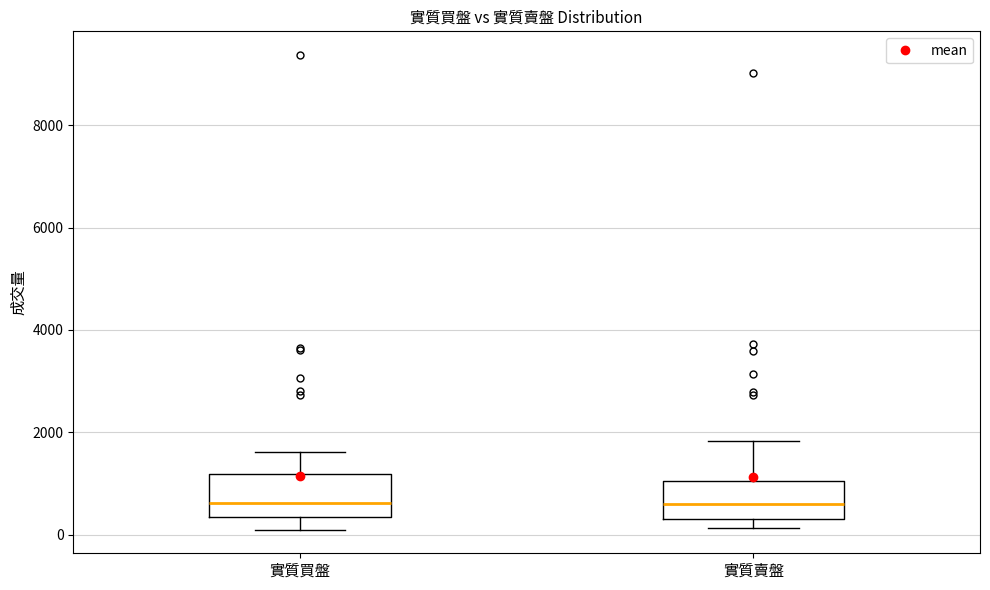

Reading left to right, transcribe this box plot: for each box, give where its median line is, the range the box spans, and where its two whiskers end, as read against the y-axis. The values are not printed on the chart, so give them approximately, as read against the axis.

實質買盤: median 600, box 400 to 1200, whiskers 200 to 1600
實質賣盤: median 600, box 400 to 1000, whiskers 200 to 1800